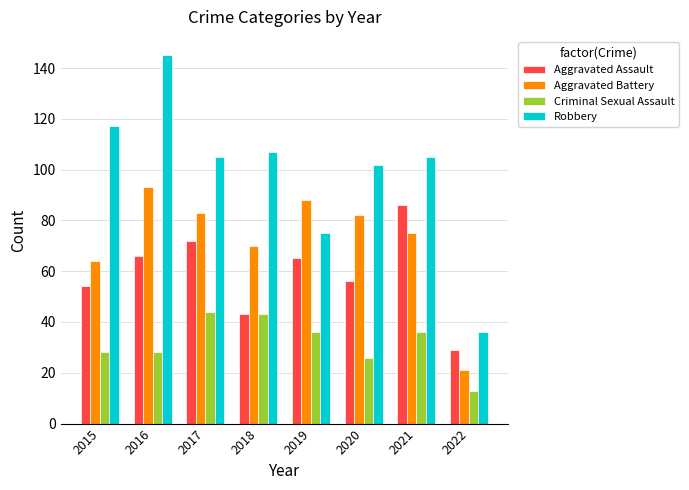

Which series has the widest spread of values?

Robbery